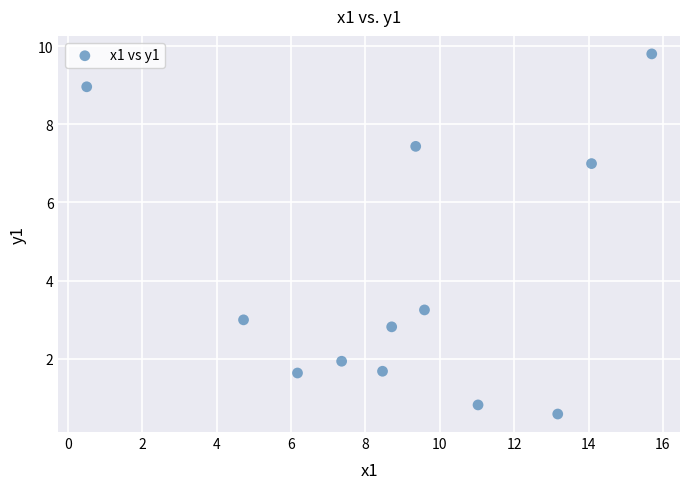

What is the range of Y values (max minus min)?

9.2